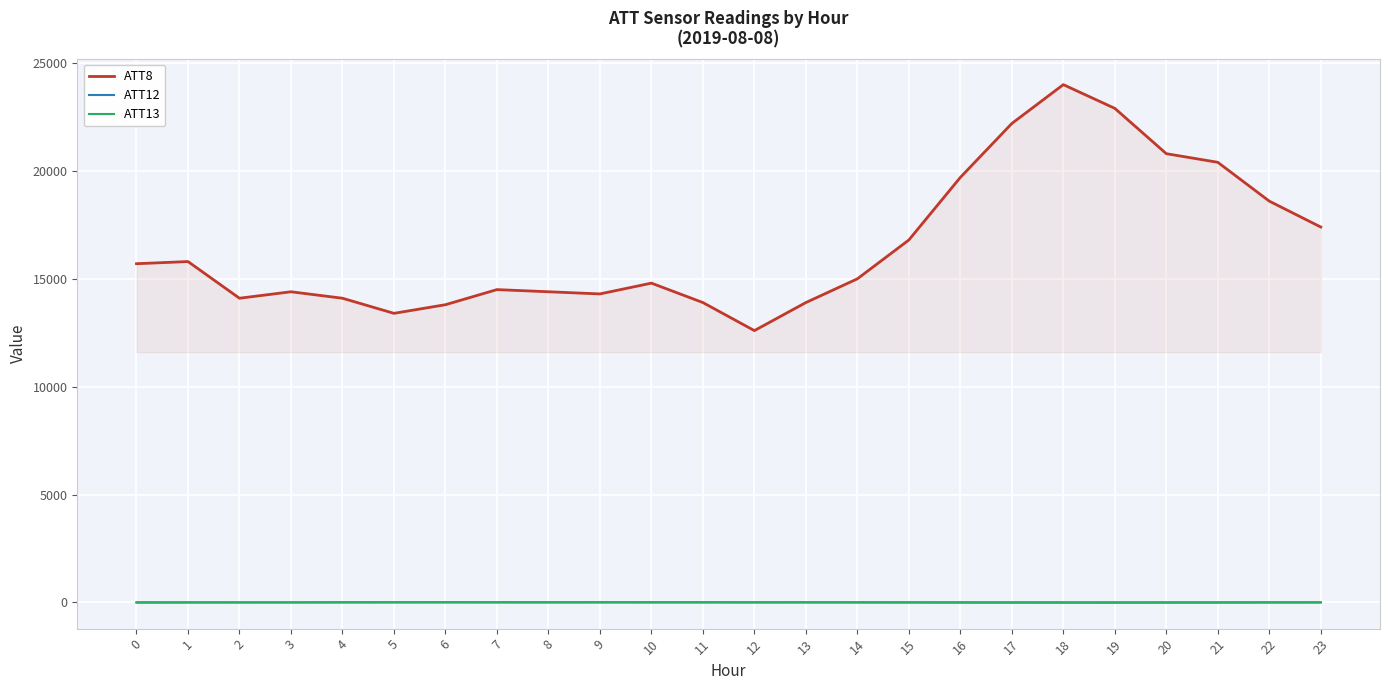

What are all the series names shown in the legend?

ATT8, ATT12, ATT13